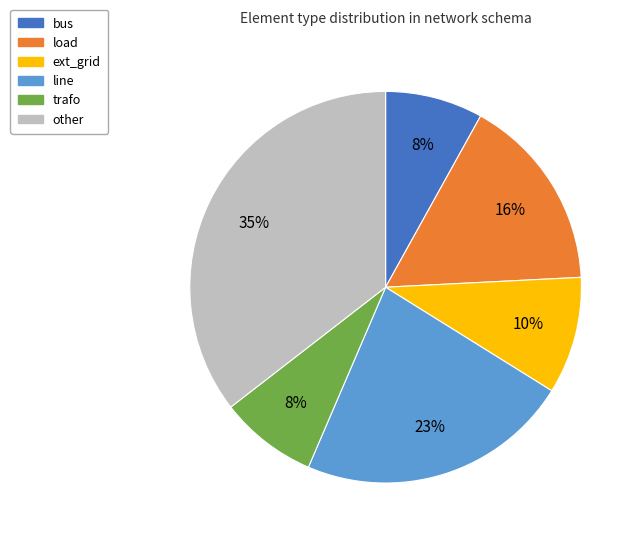

Is the sum of bus and trafo greater than half?

No